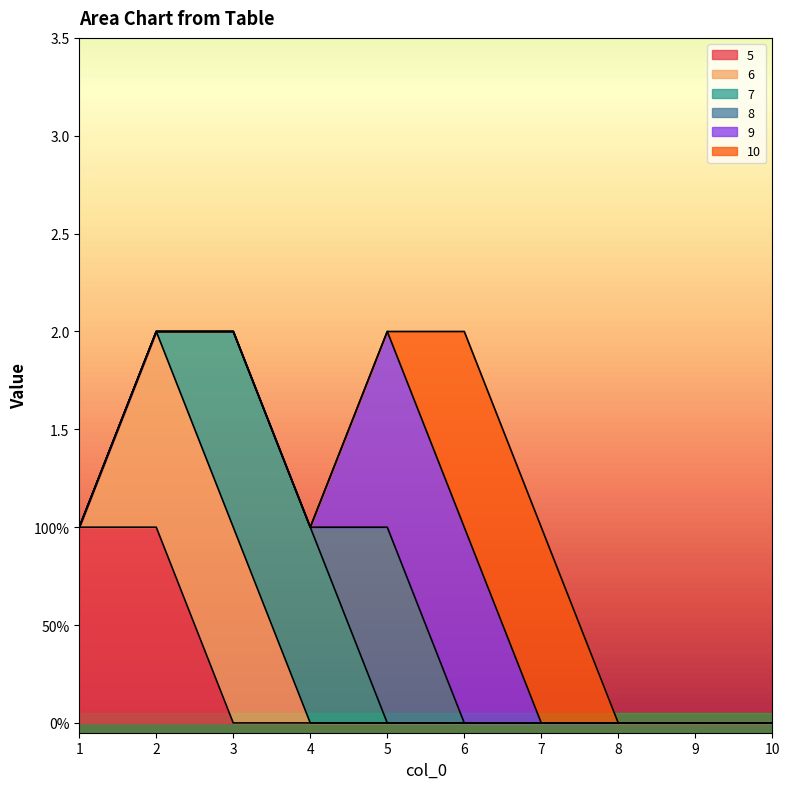

True or false: 9 has more than 0 interior local peaks.

False